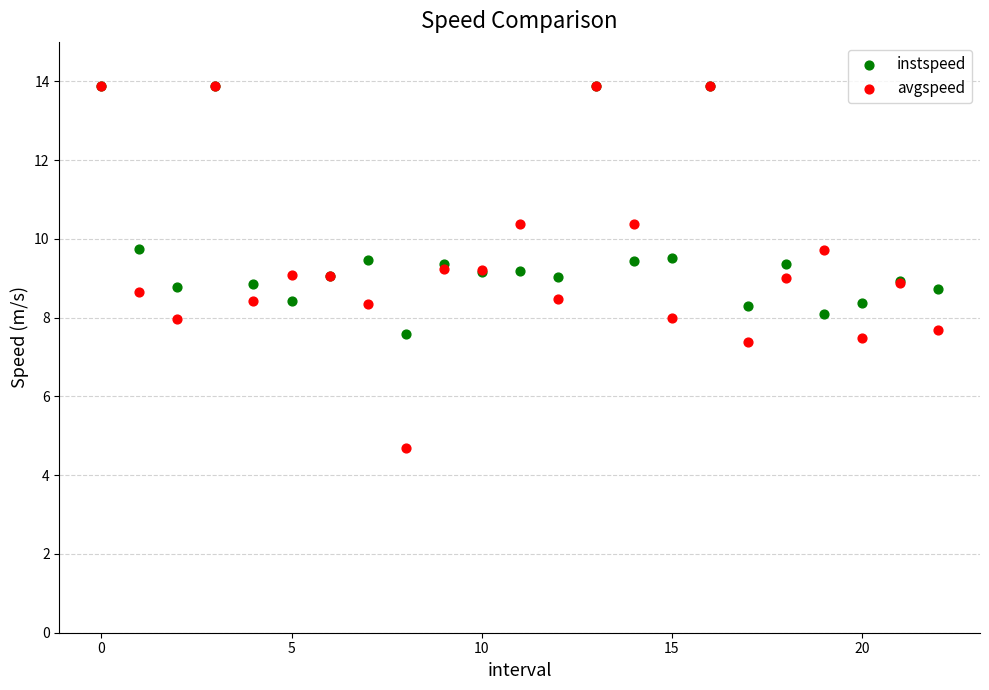

What are all the series names shown in the legend?

instspeed, avgspeed